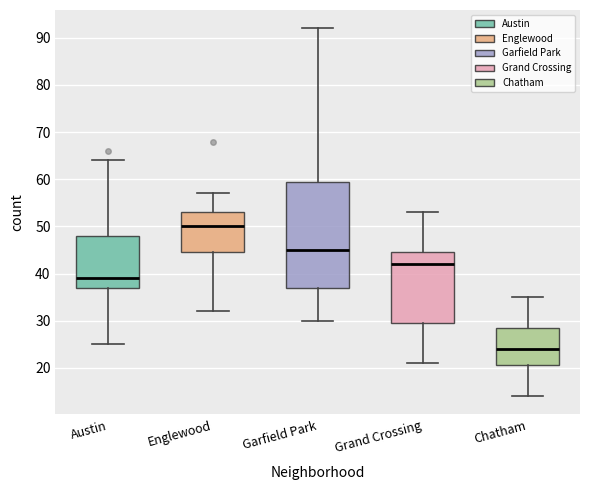

Reading left to right, transcribe this box plot: for each box, give where its median line is, the range the box spans, and where its two whiskers end, as read against the y-axis. The values are not printed on the chart, so give them approximately, as read against the axis.

Austin: median 39, box 37 to 48, whiskers 25 to 64
Englewood: median 50, box 45 to 53, whiskers 32 to 57
Garfield Park: median 45, box 37 to 60, whiskers 30 to 92
Grand Crossing: median 42, box 30 to 45, whiskers 21 to 53
Chatham: median 24, box 21 to 29, whiskers 14 to 35